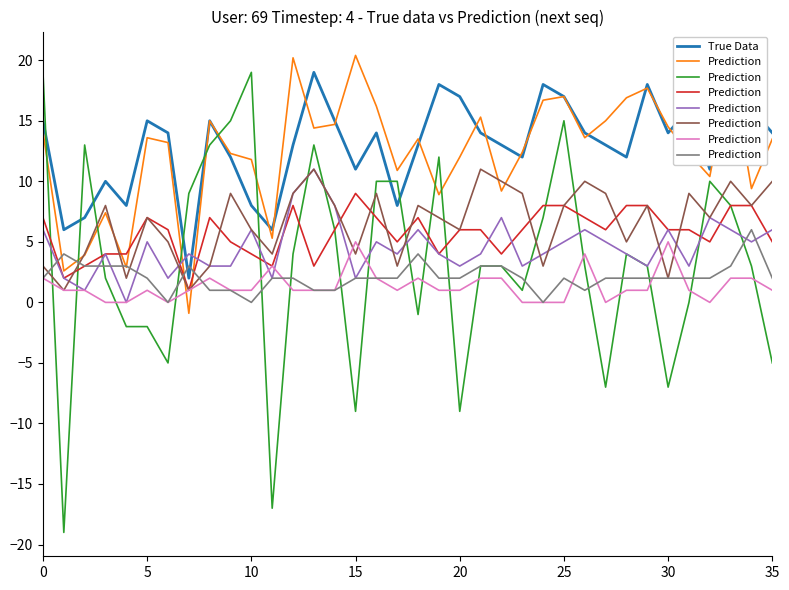

True or false: True Data has a value of 7 at 15.

False